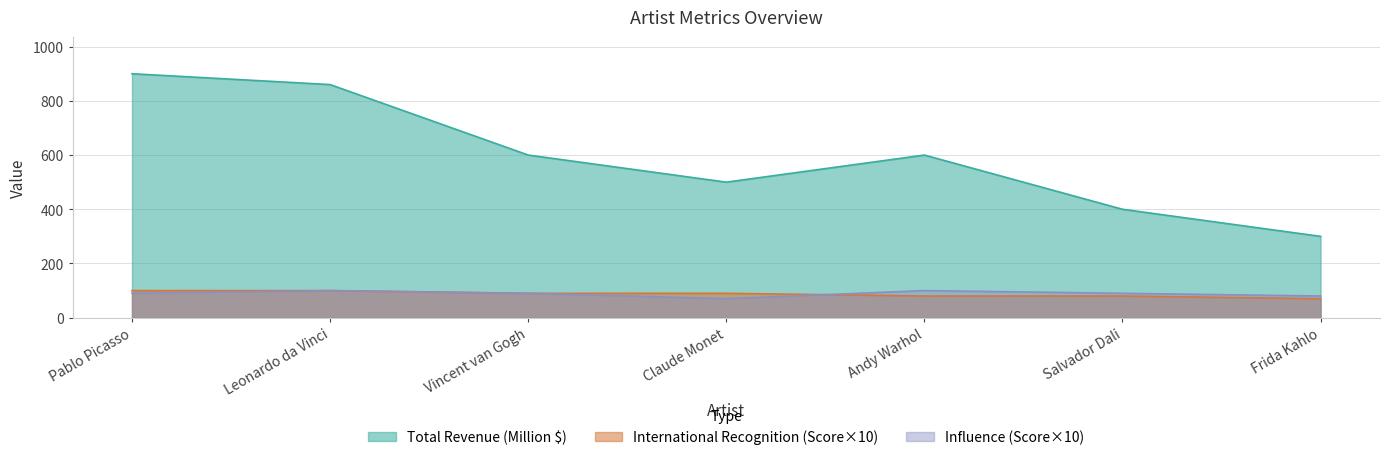

Is it true that Total Revenue (Million $) equals 289 at Leonardo da Vinci?

False